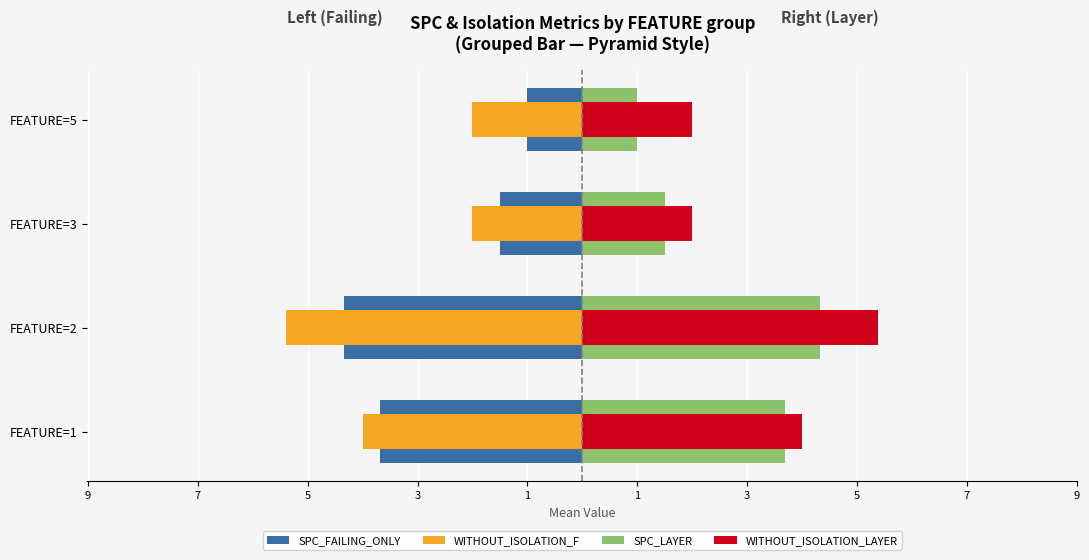

The value of WITHOUT_ISOLATION_LAYER at FEATURE=3 is 2.0. True or false?

True